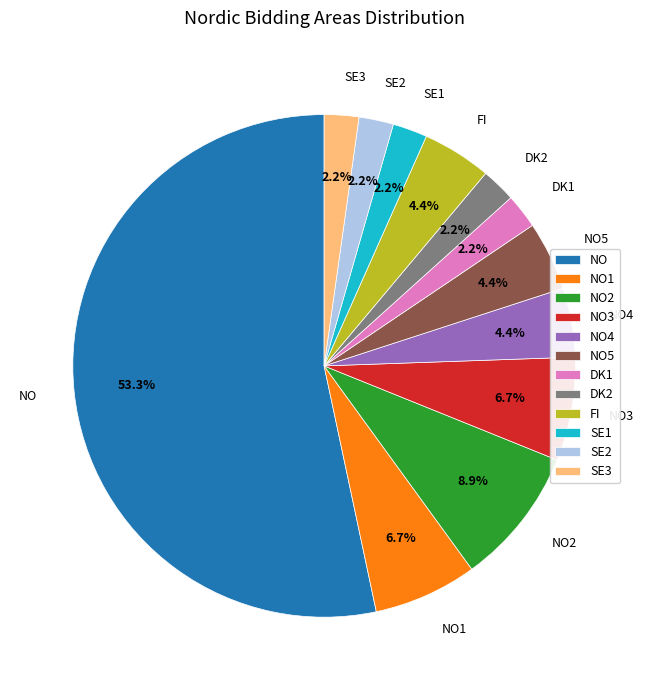

How many segments does this pie chart have?

12